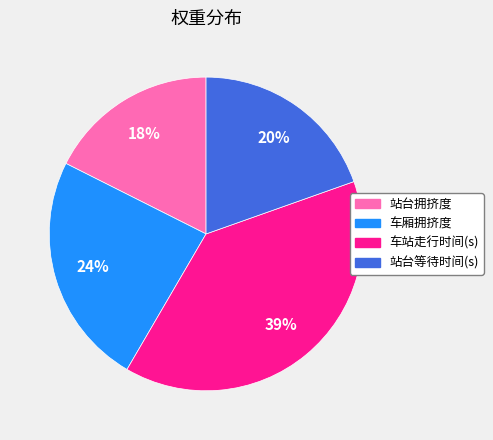

Is it true that 车站走行时间(s) is 39% of the pie?

True